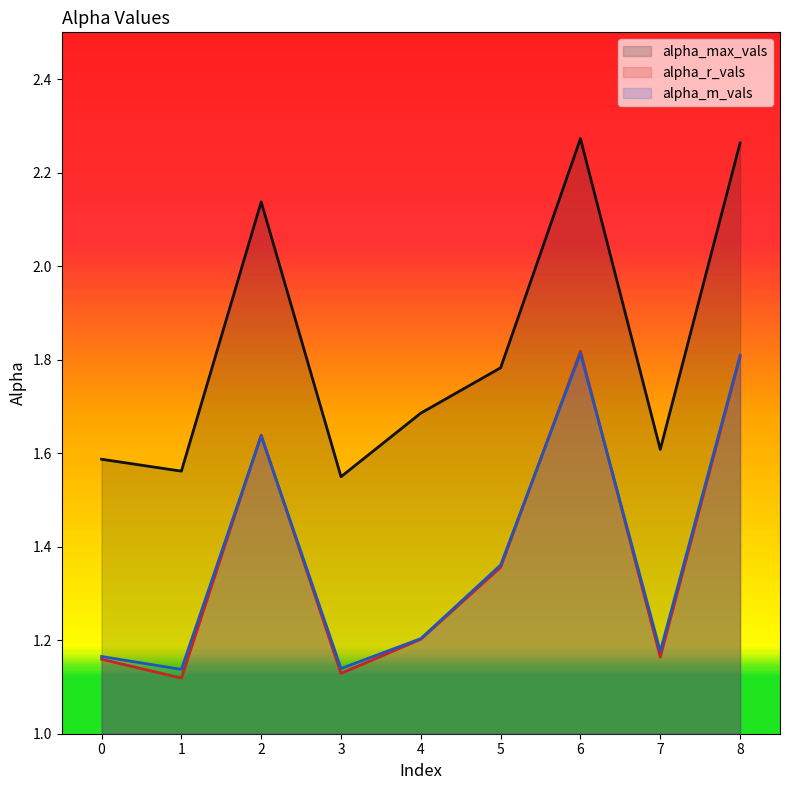

Between 6 and 4, which is larger?

6